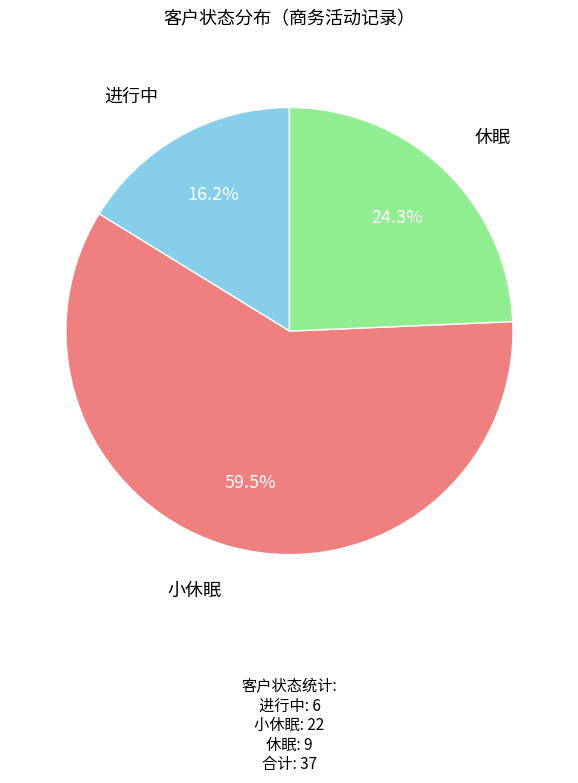

What percentage is the 休眠 slice, to the nearest percent?

24%